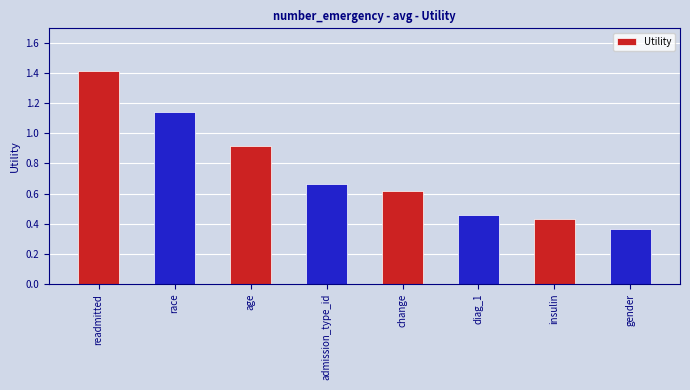

What is the difference between the maximum and second lowest values?

1.0